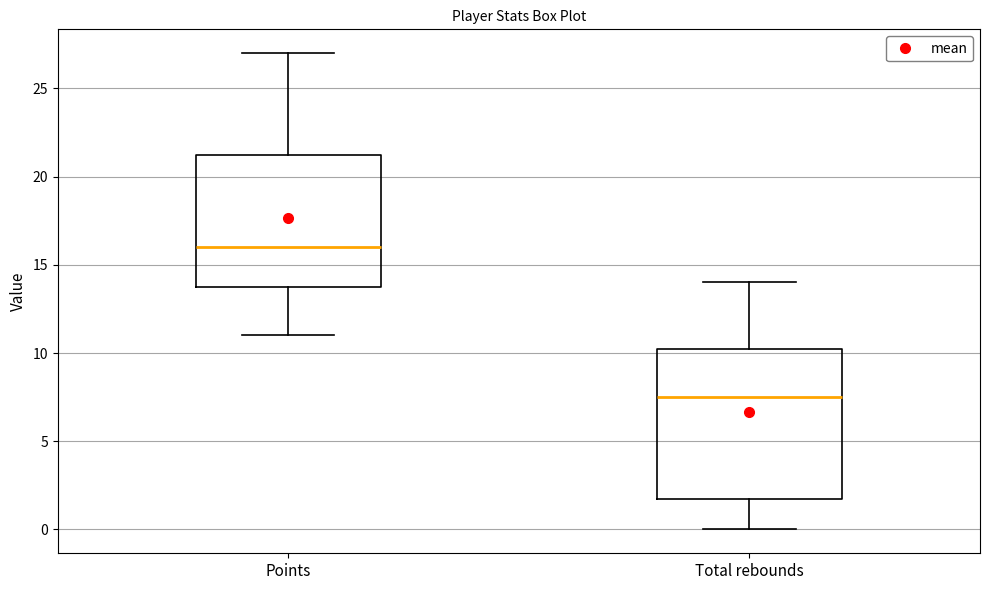

Which box is the tallest, from its lower edge to its upper edge?

Total rebounds